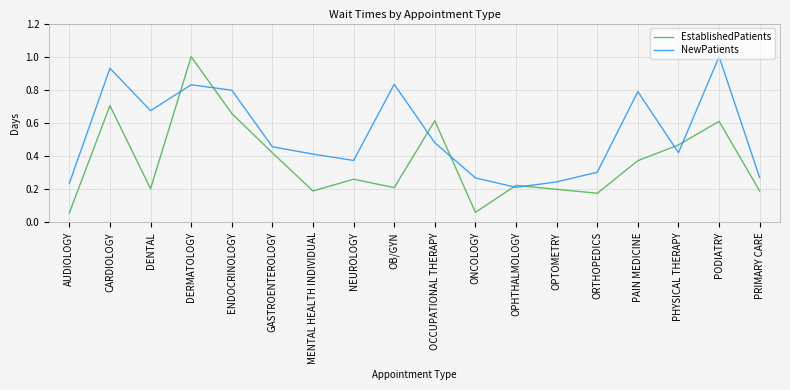

What position from the right is MENTAL HEALTH INDIVIDUAL?

12